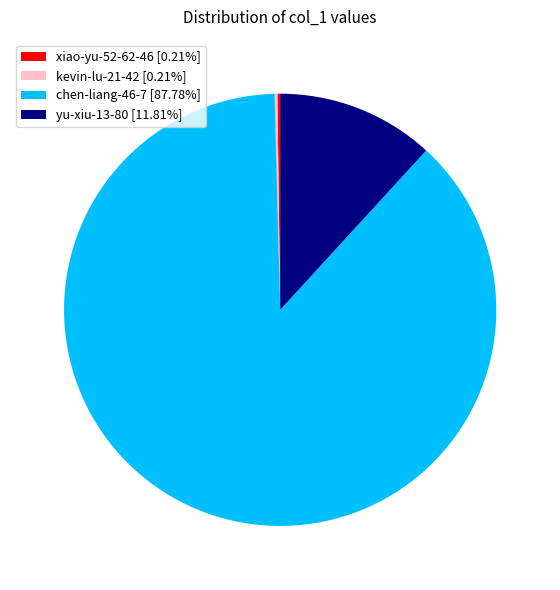

Does any single category account for the majority?

Yes